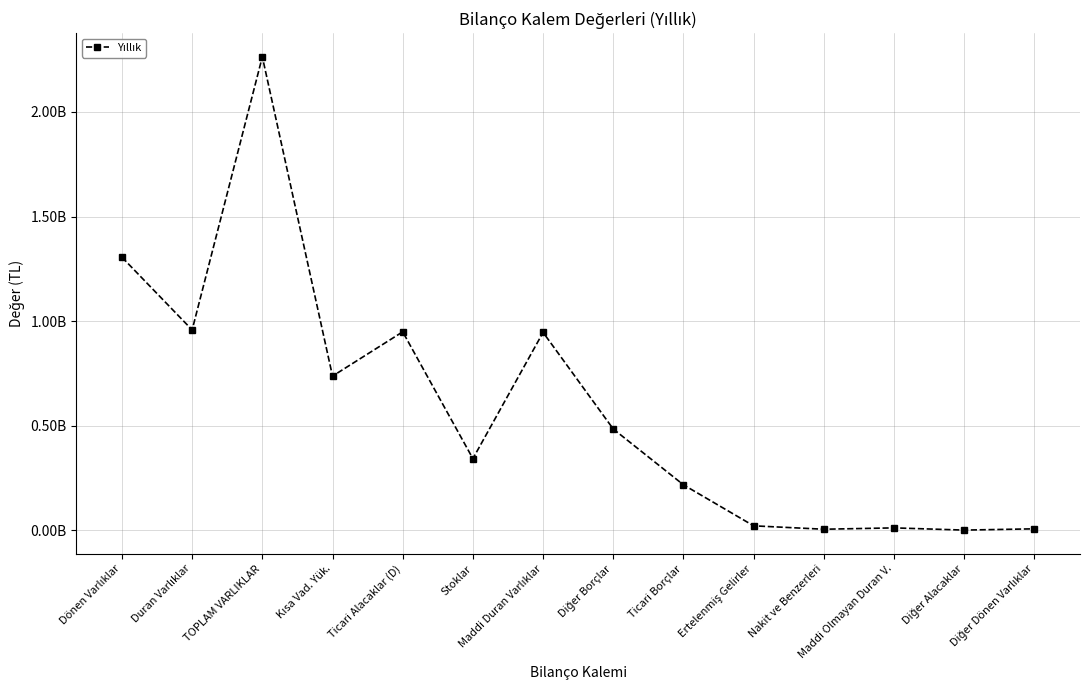

At which category does the data reach its first local valley?

Duran Varlıklar